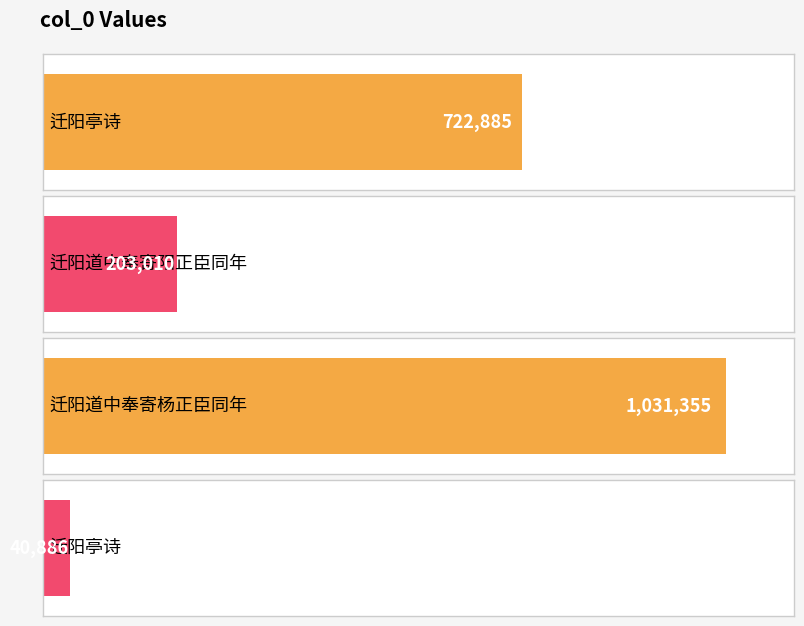

Rank the categories by value from highest to lowest.

迁阳道中奉寄杨正臣同年, 迁阳亭诗, 迁阳道中奉寄阳正臣同年, 迁阳亭诗